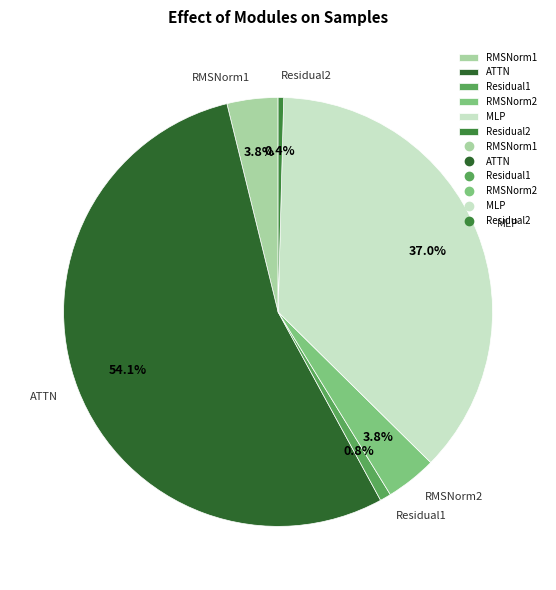

The Residual1 slice represents 8% of the pie. True or false?

False